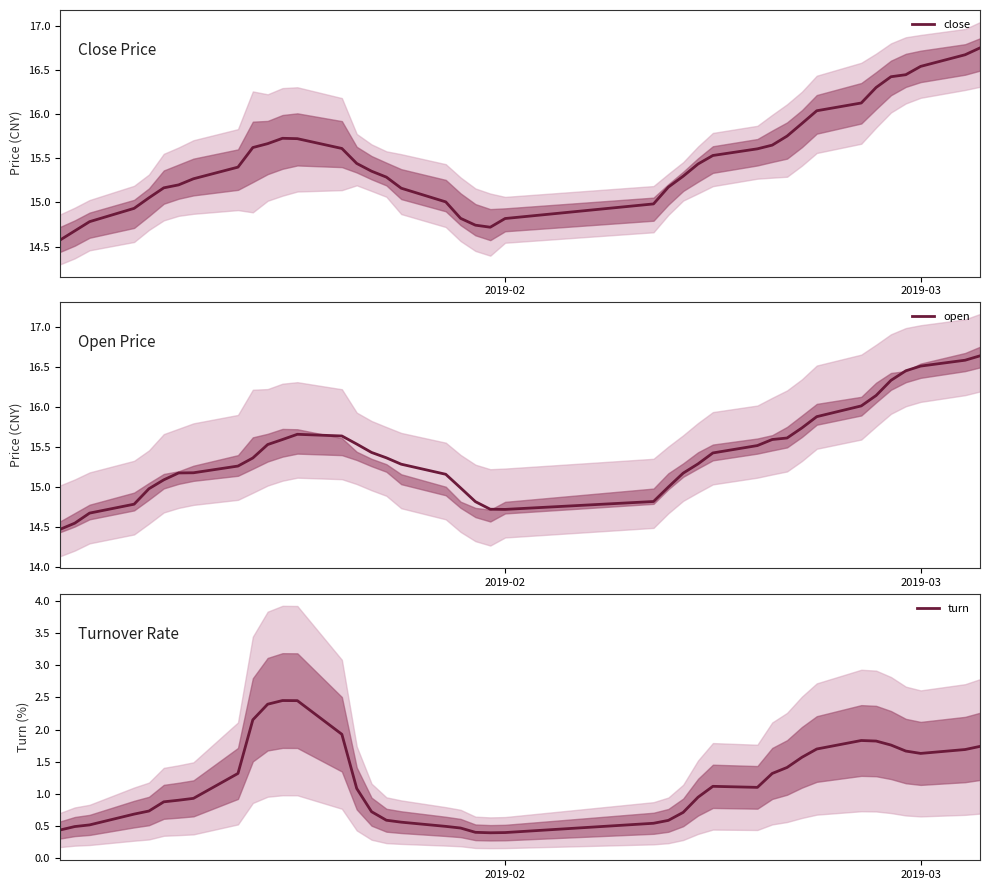

What are all the series names shown in the legend?

close, open, turn